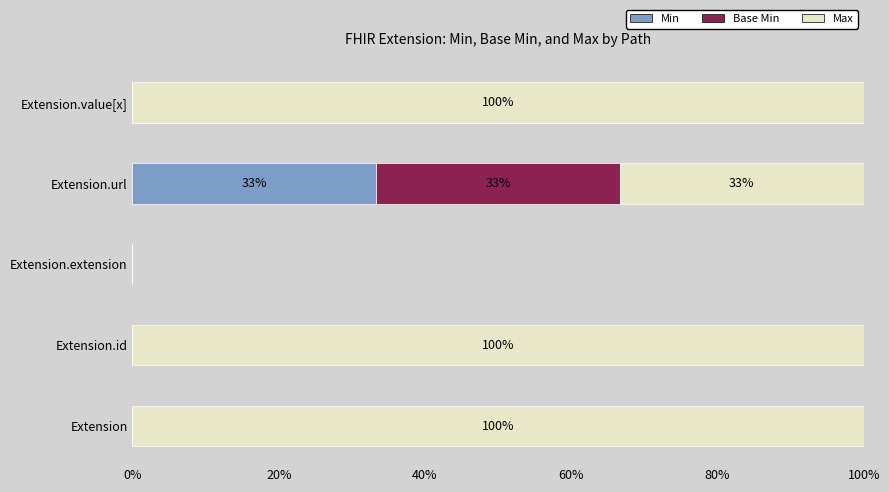

What is the maximum value for Min?

33.3